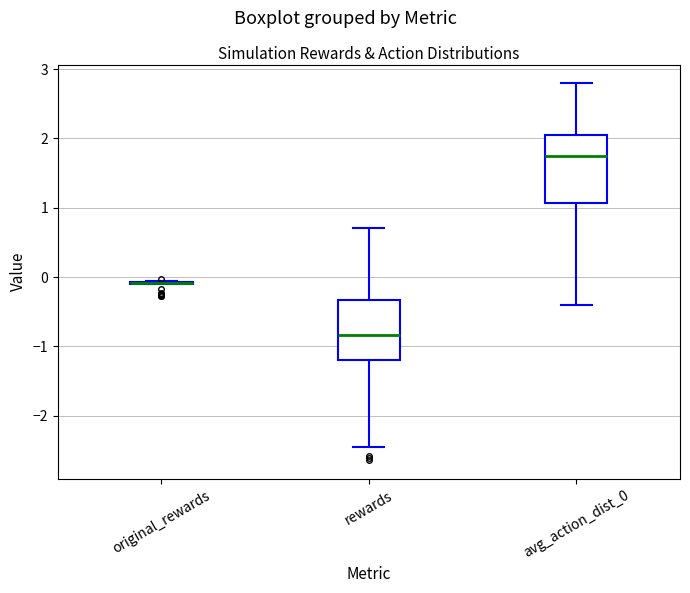

Where does the lower whisker of the box for avg_action_dist_0 end on the y-axis? The values are not printed on the chart, so give them approximately, as read against the axis.

-0.4